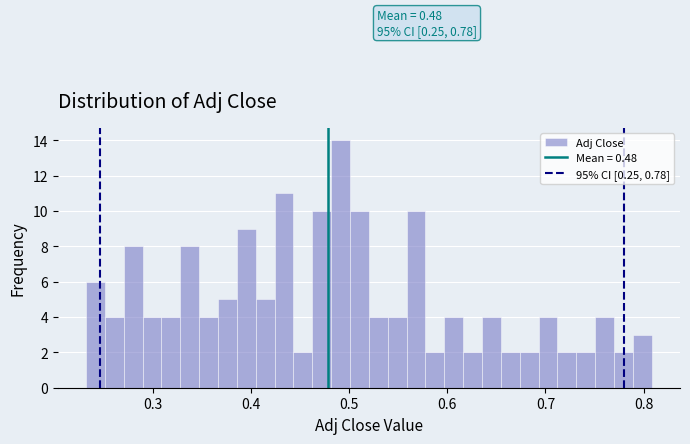

Read against the x-axis, roughly where is the centre of the tallest bar?

0.49